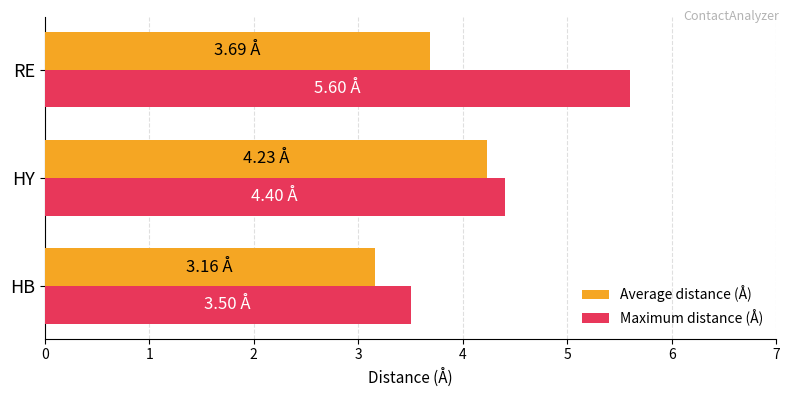

Count the Average distance (Å) values in the range 3 to 4.

2